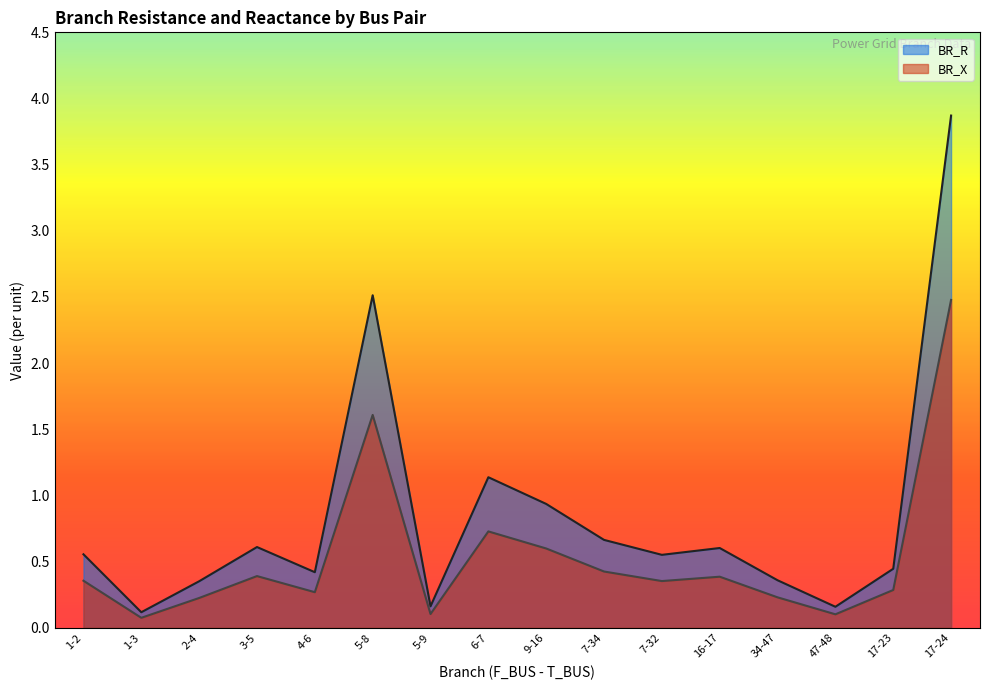

Between 1-3 and 5-9, which is larger?

5-9